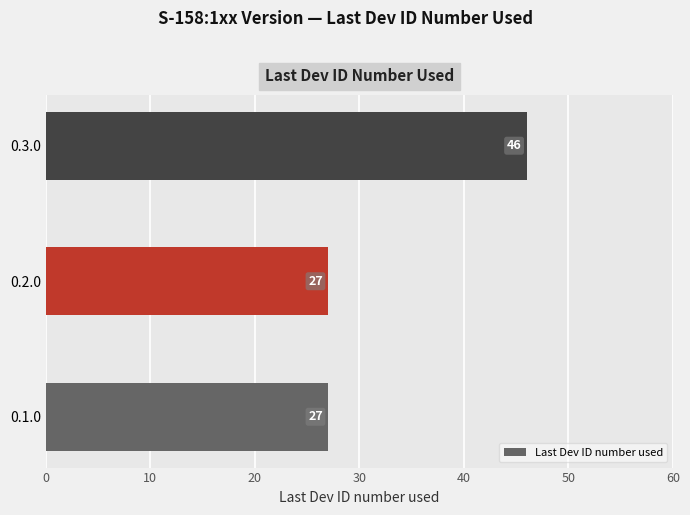

Approximately how many times larger is the value at 0.1.0 compared to 0.2.0?

1.0